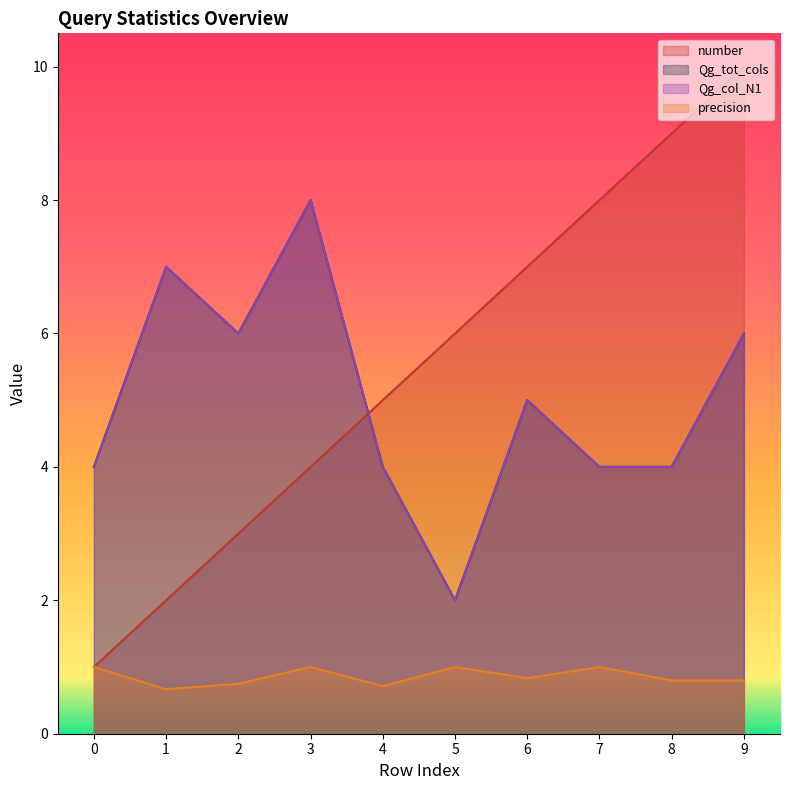

What is the minimum value shown in the chart?

0.7